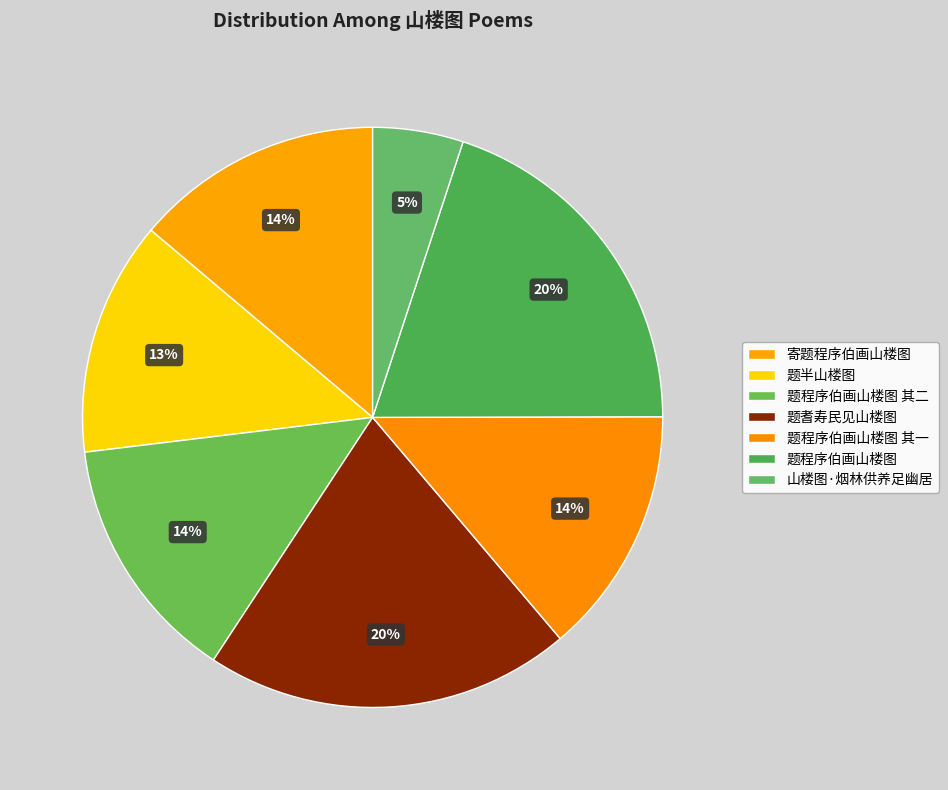

Do 题程序伯画山楼图 其二 and 题耆寿民见山楼图 together represent more than half of the pie?

No